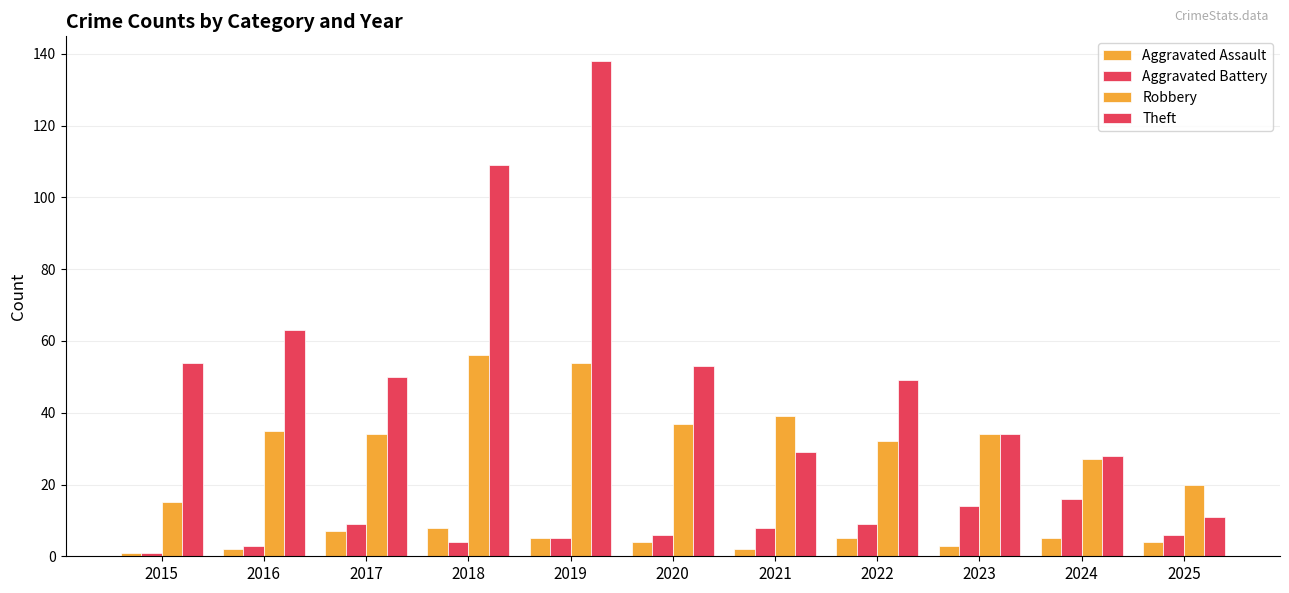

List the labels in order of Theft value, largest first.

2019, 2018, 2016, 2015, 2020, 2017, 2022, 2023, 2021, 2024, 2025